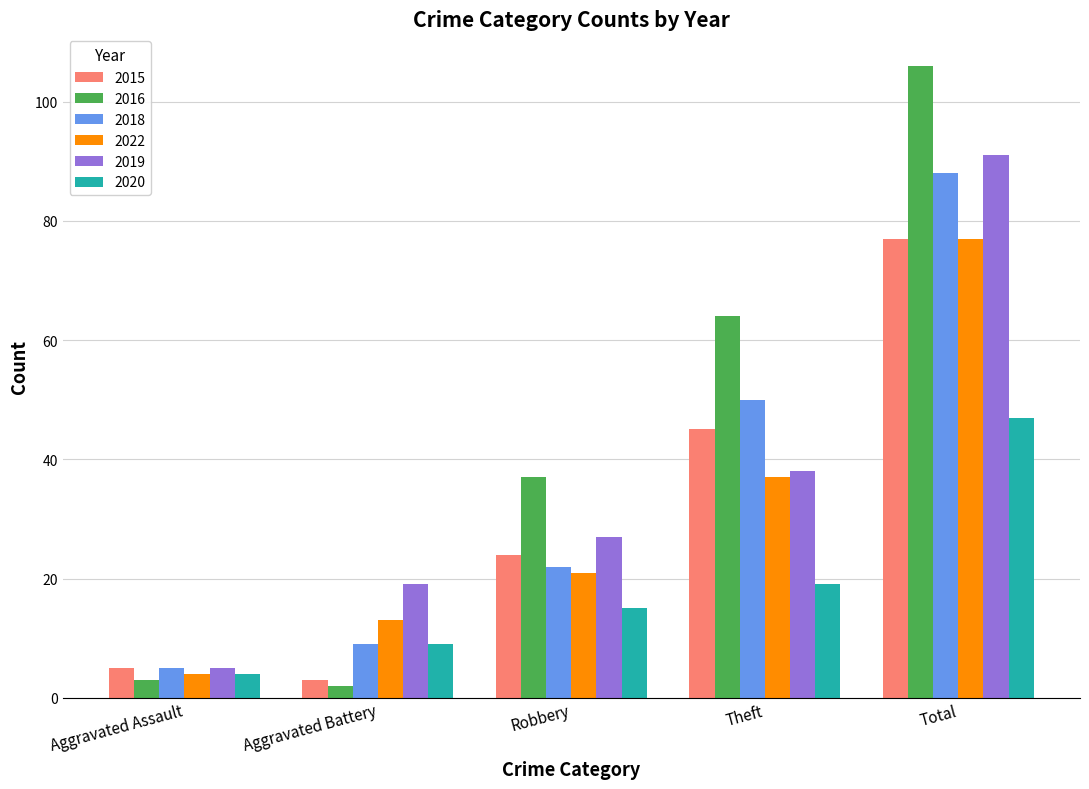

Which label corresponds to the largest value in the chart?

Total